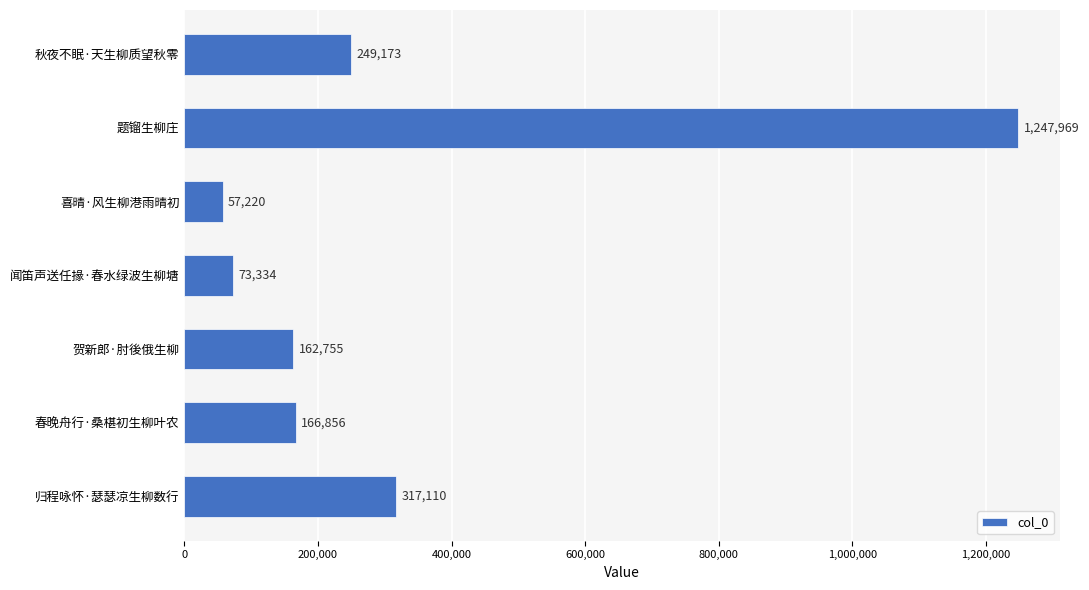

At which category does the chart reach its minimum across all series?

喜晴·风生柳港雨晴初